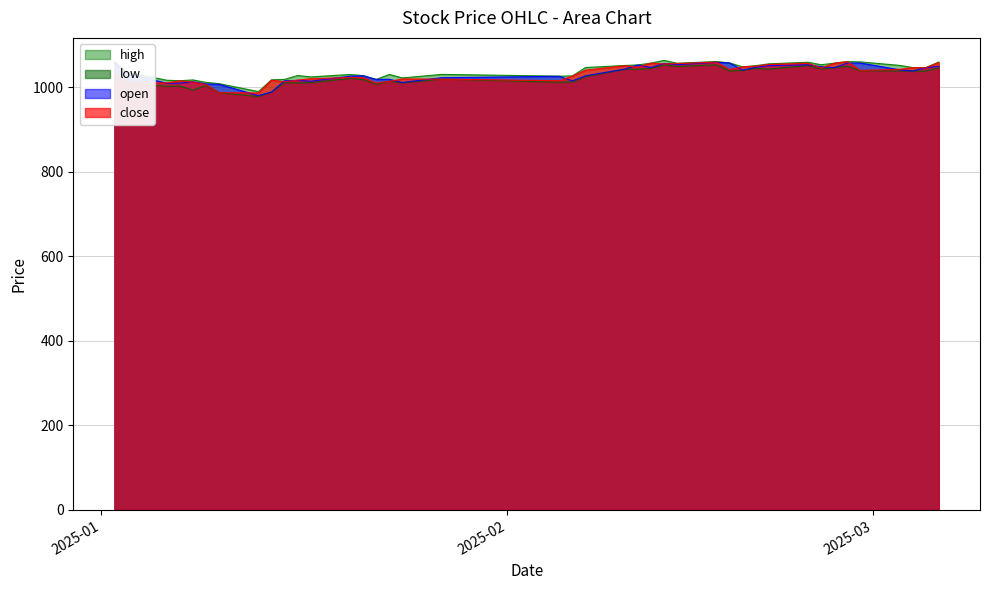

Which series changed the most between 2025-01-03 and 2025-01-13?

open